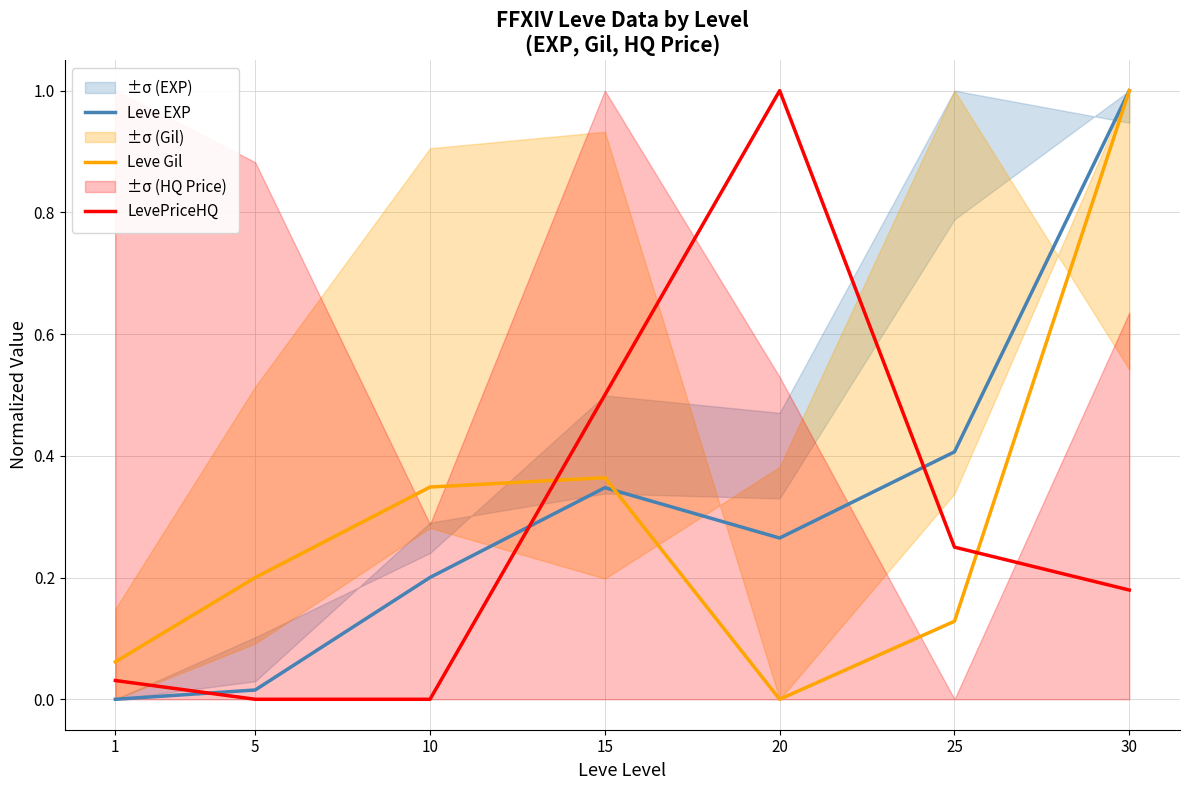

What is the value of the Leve Gil point at the 1st from the left?

0.1